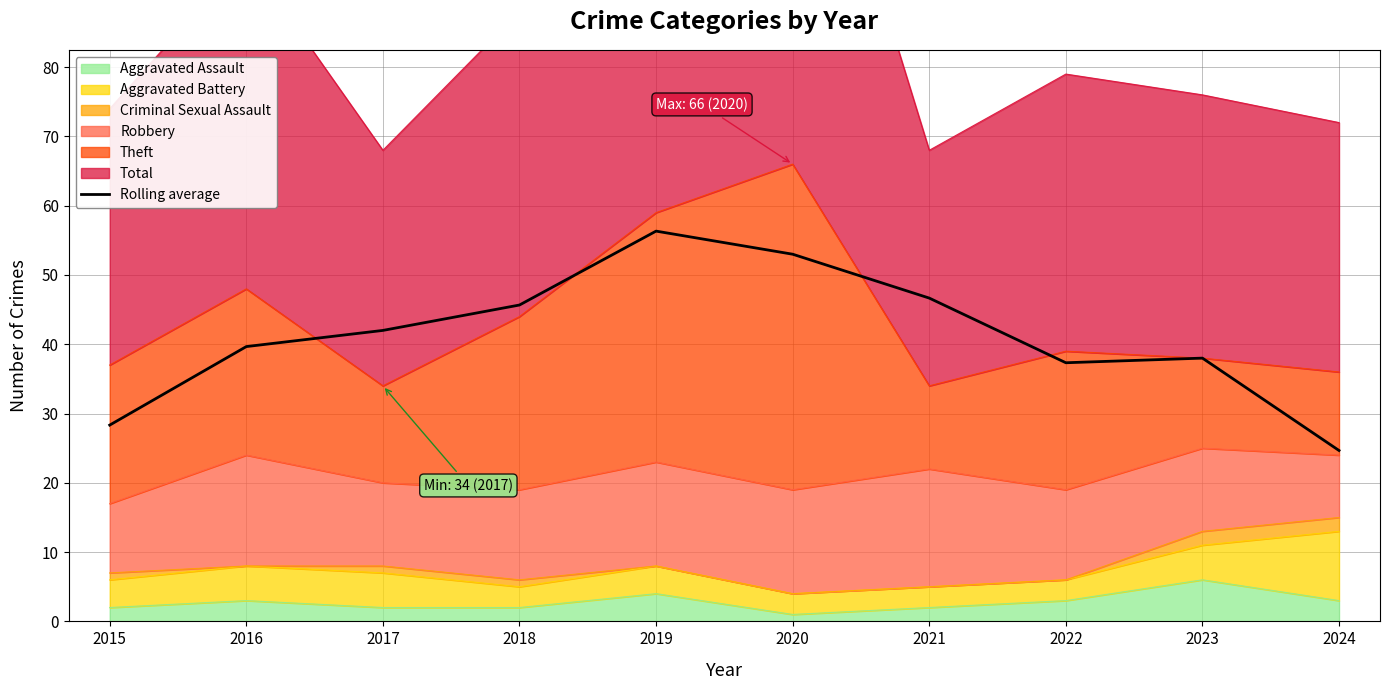

Is it true that the value at 2015 is 28.3?

True